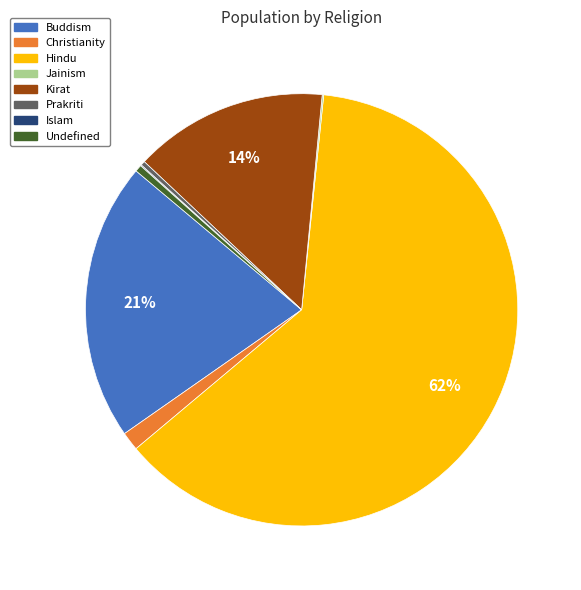

To the nearest percent, what percentage of the pie is Christianity?

1%